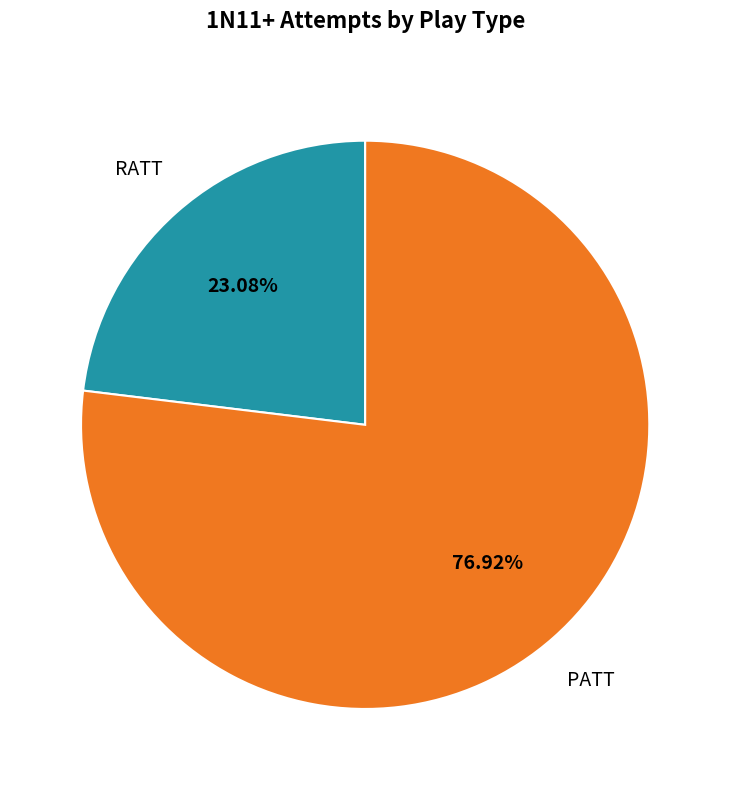

Is it true that PATT is 77% of the pie?

True